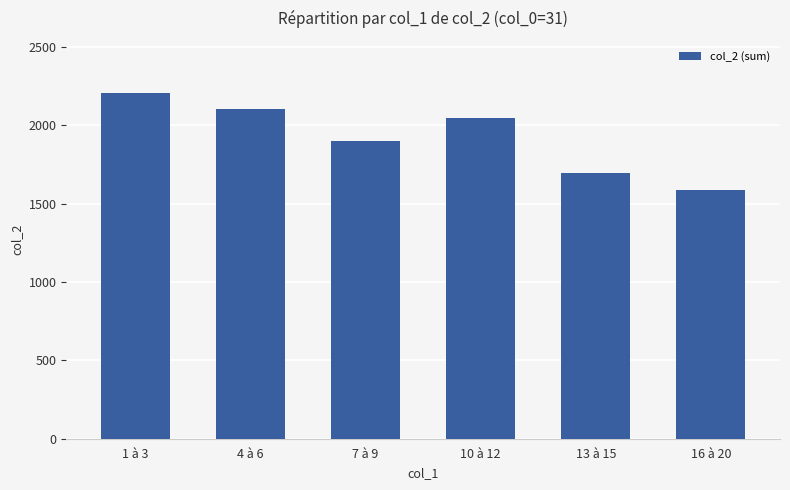

True or false: the data shows 1590 at 16 à 20.

True